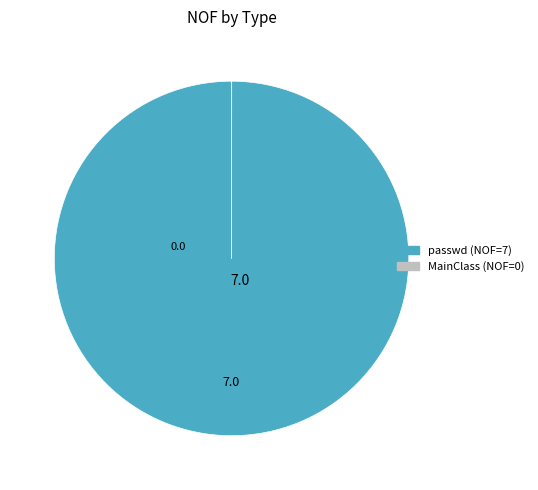

Is there a majority slice in this chart?

Yes